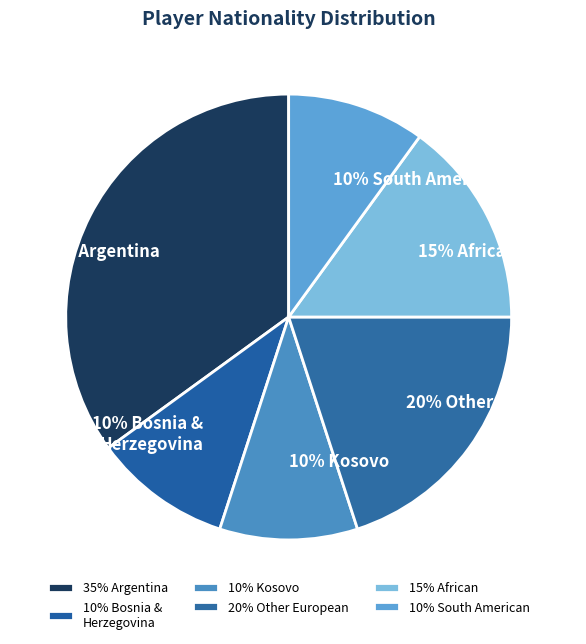

To the nearest percent, what percentage of the pie is 10% South American?

10%